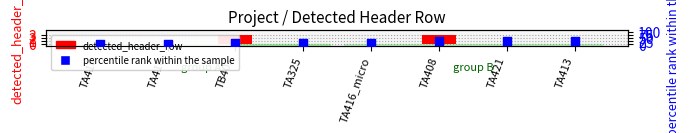

At which category is the sum across all series the highest?

TA408